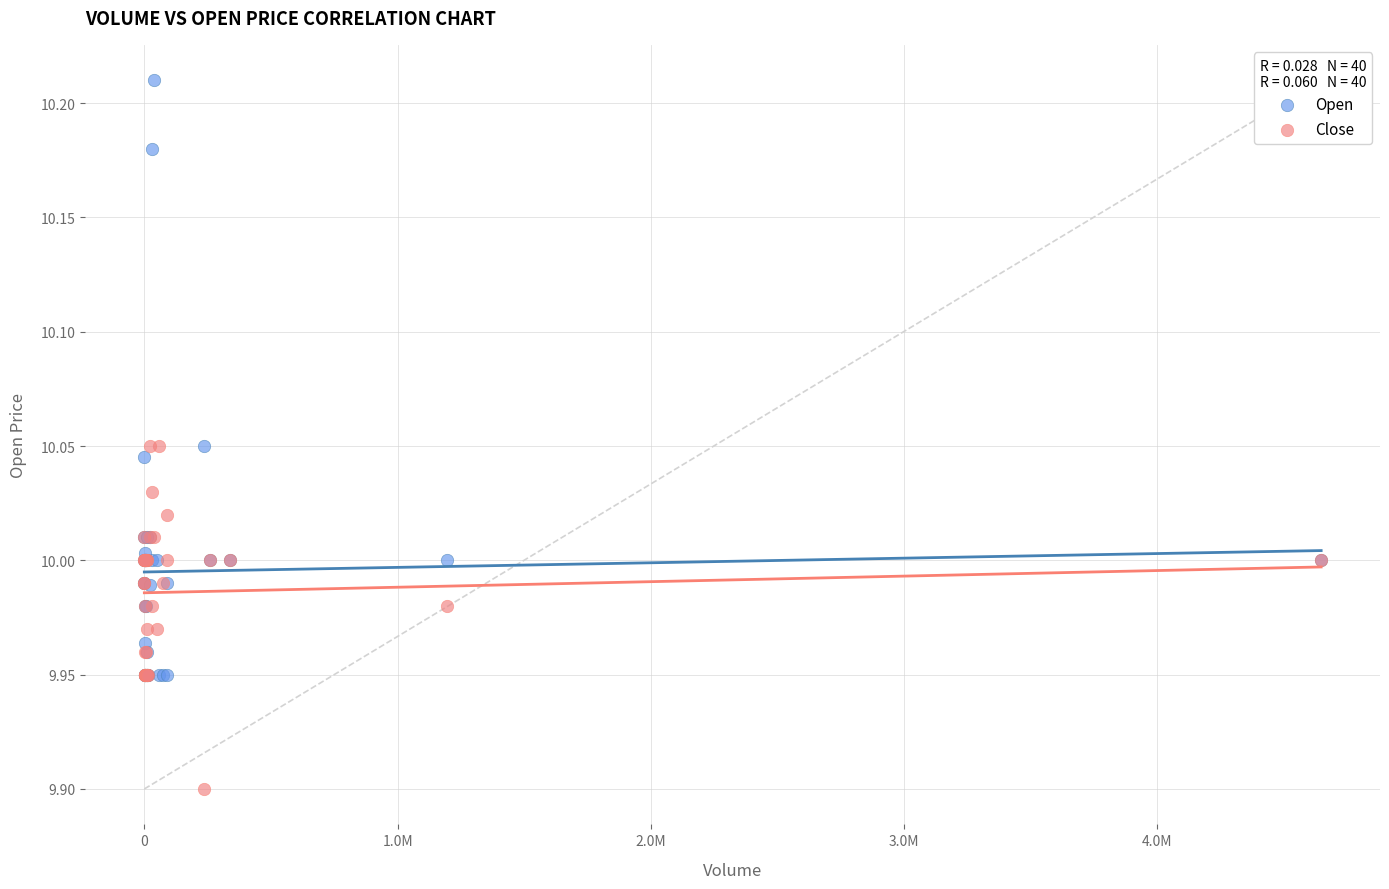

Which series contains the highest Y value?

Open